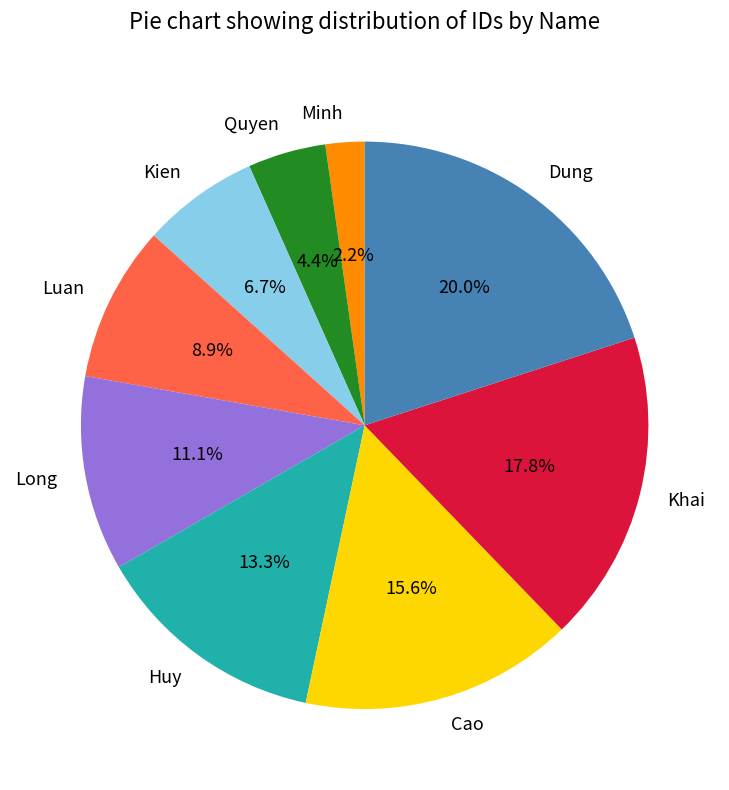

To the nearest percent, what percentage of the pie is Cao?

16%